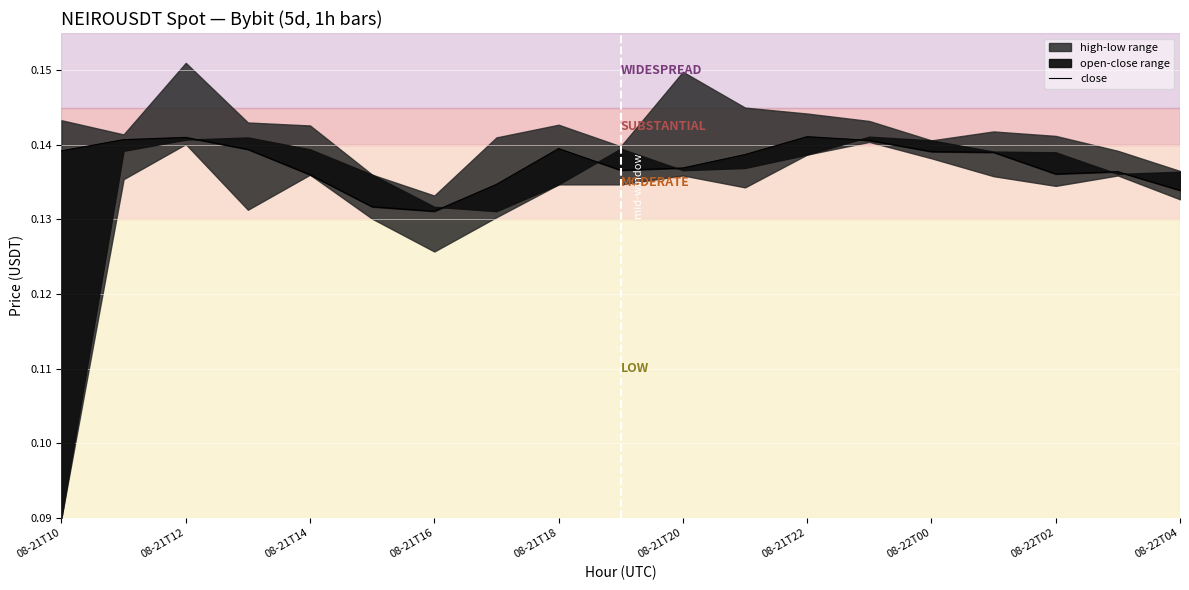

What is the sum of all values?

2.6